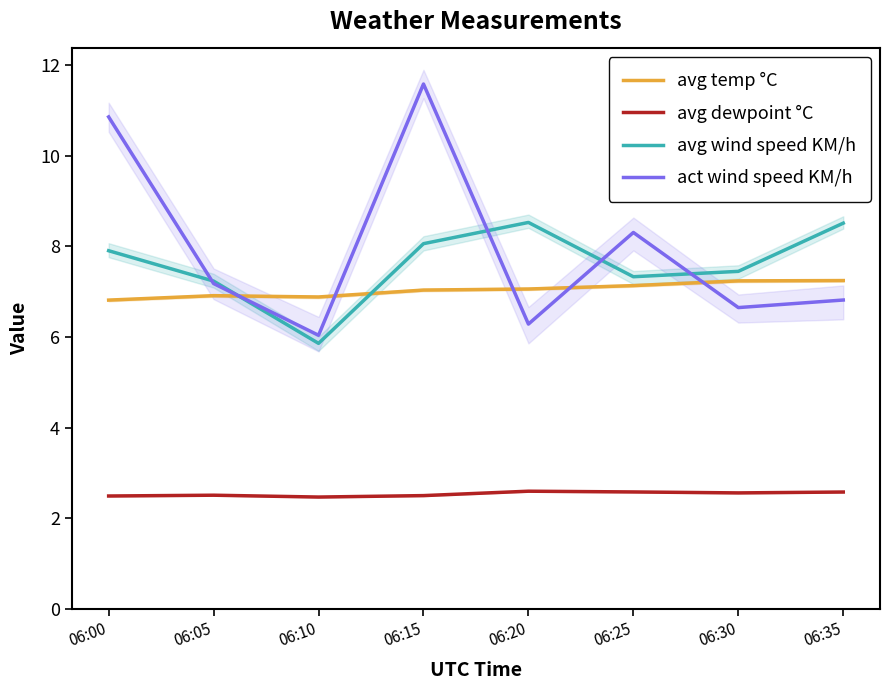

Where is avg temp °C nearest to the value 7?

06:15